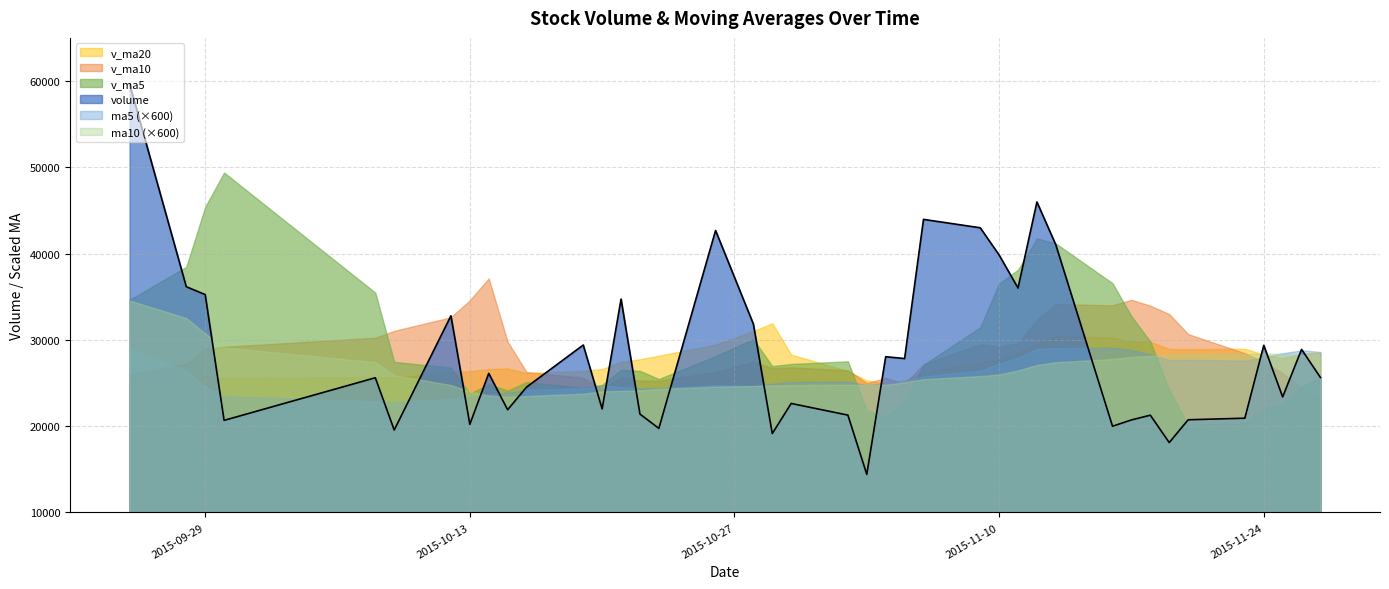

What is the maximum value for v_ma10?

37123.4